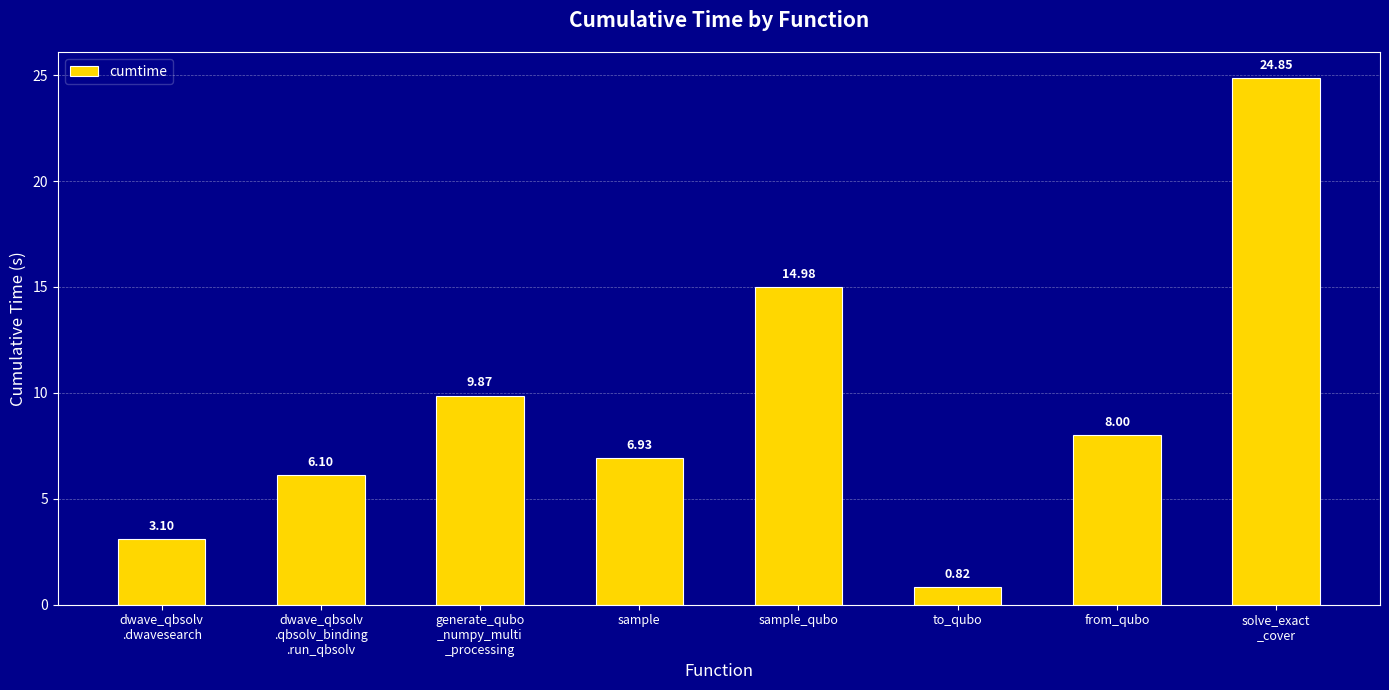

What is the change in value from dwave_qbsolv
.dwavesearch to to_qubo?

-2.3